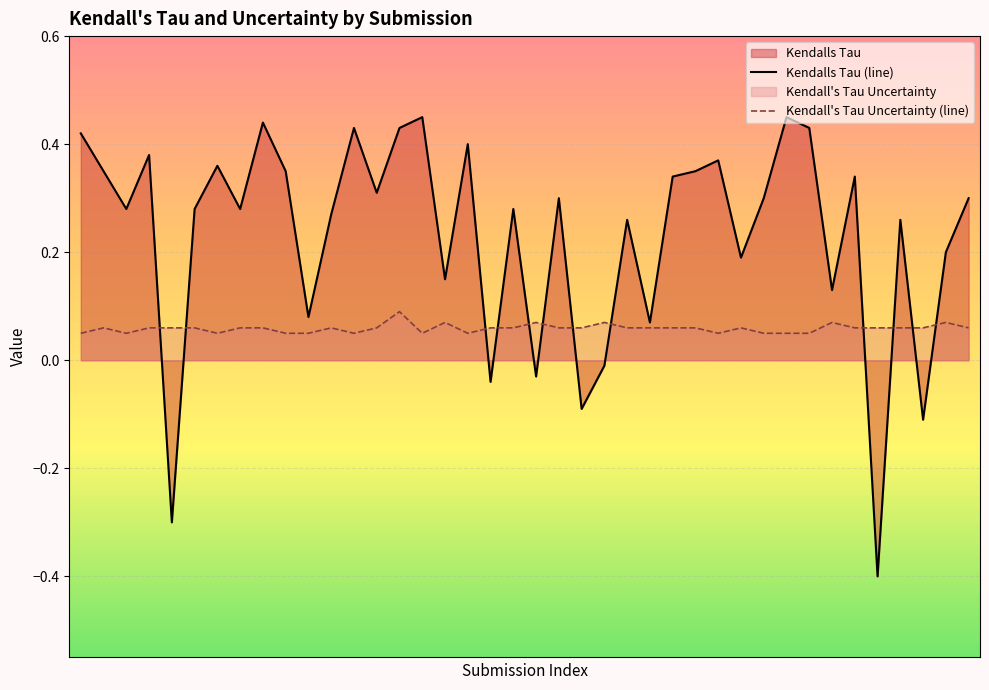

What is the smallest value displayed?

-0.4